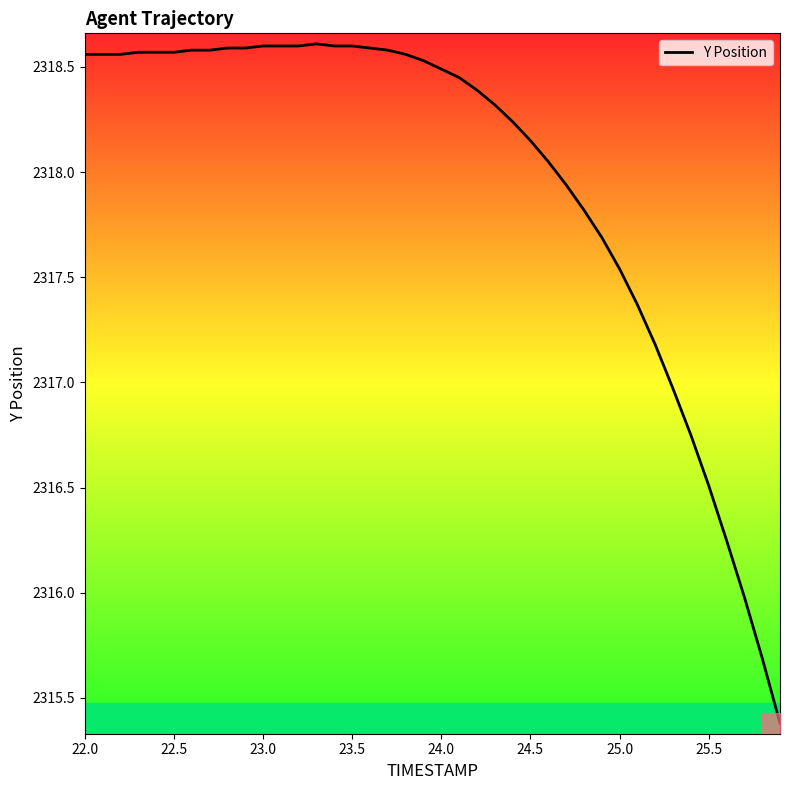

What is the minimum value shown in the chart?

2315.4